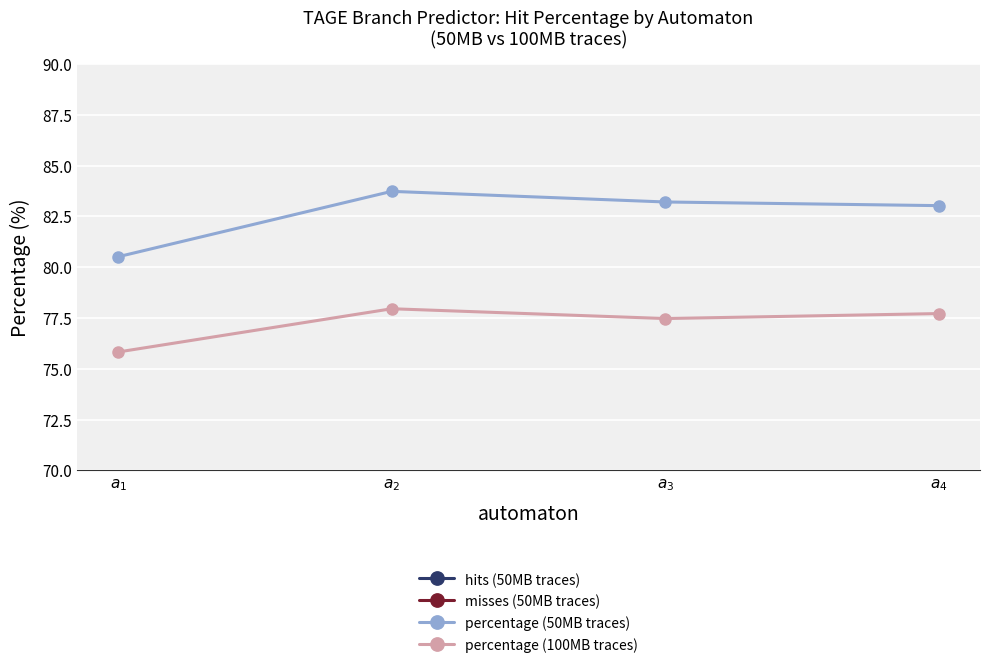

True or false: percentage (100MB traces) and percentage (50MB traces) cross at least once.

False